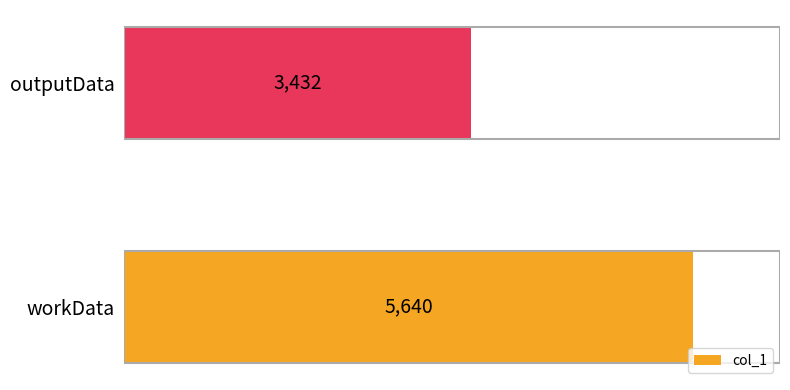

Which category has the lowest value across all series?

outputData